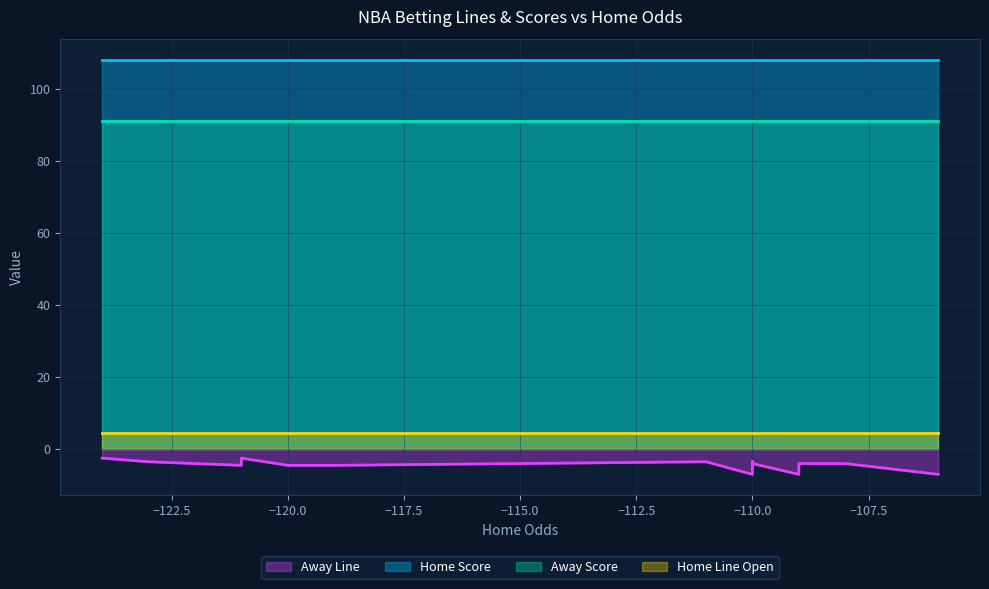

Does the chart display data point markers on the line(s)?

No